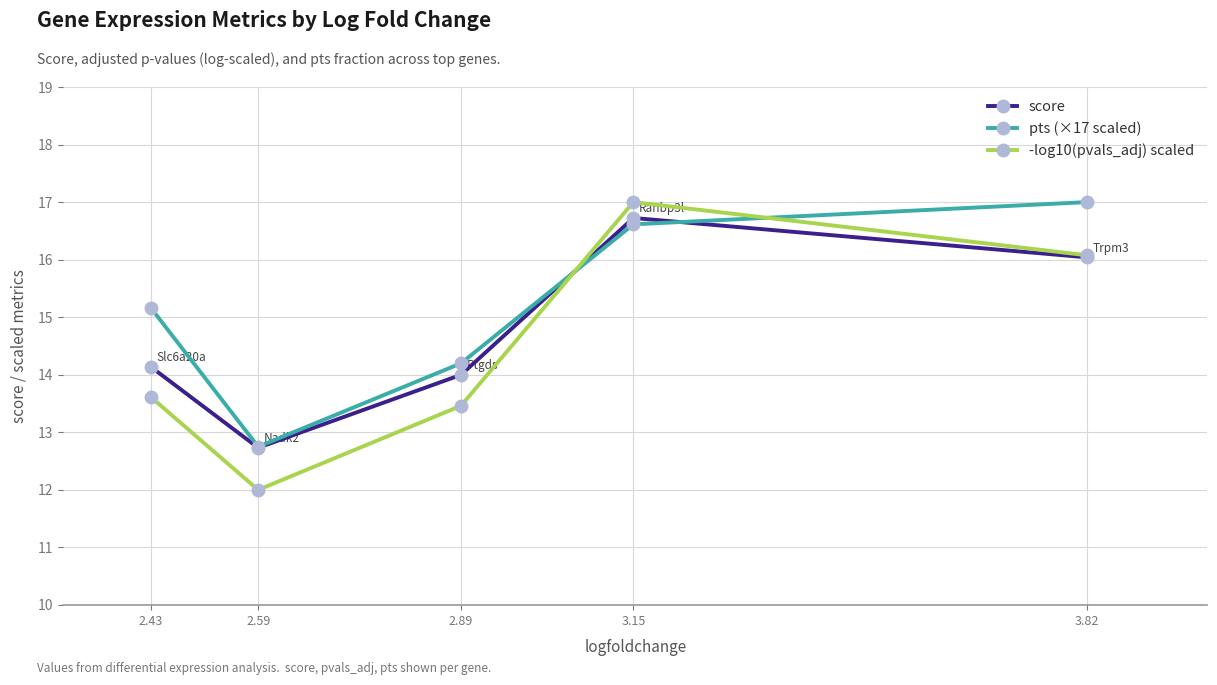

What are all the series names shown in the legend?

score, pts (×17 scaled), -log10(pvals_adj) scaled